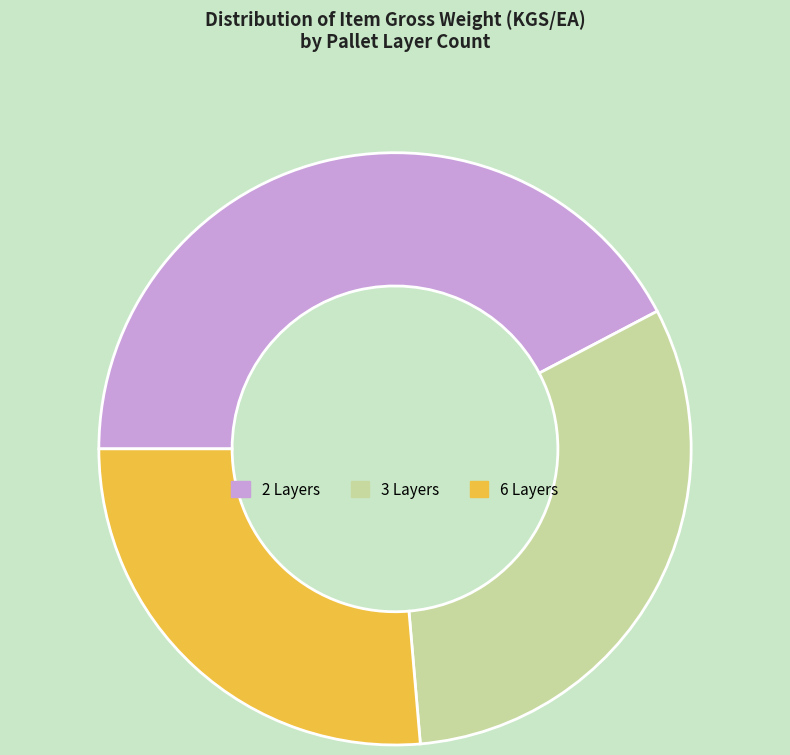

Is there any slice that represents more than half of the pie?

No